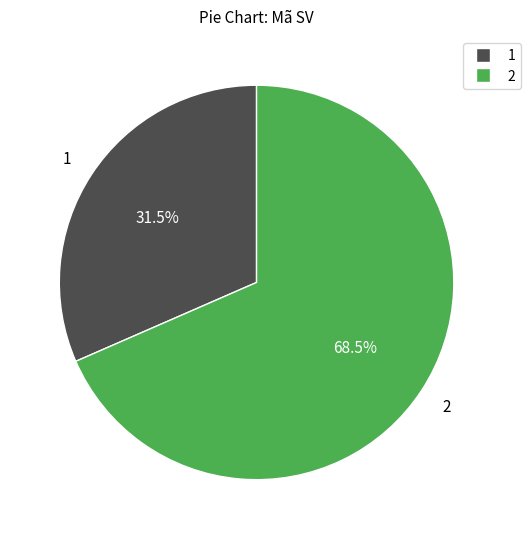

Which has a higher value, 1 or 2?

2